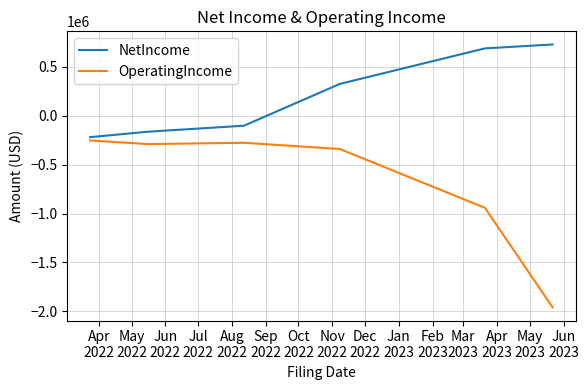

Which series has the largest range (max minus min)?

OperatingIncome